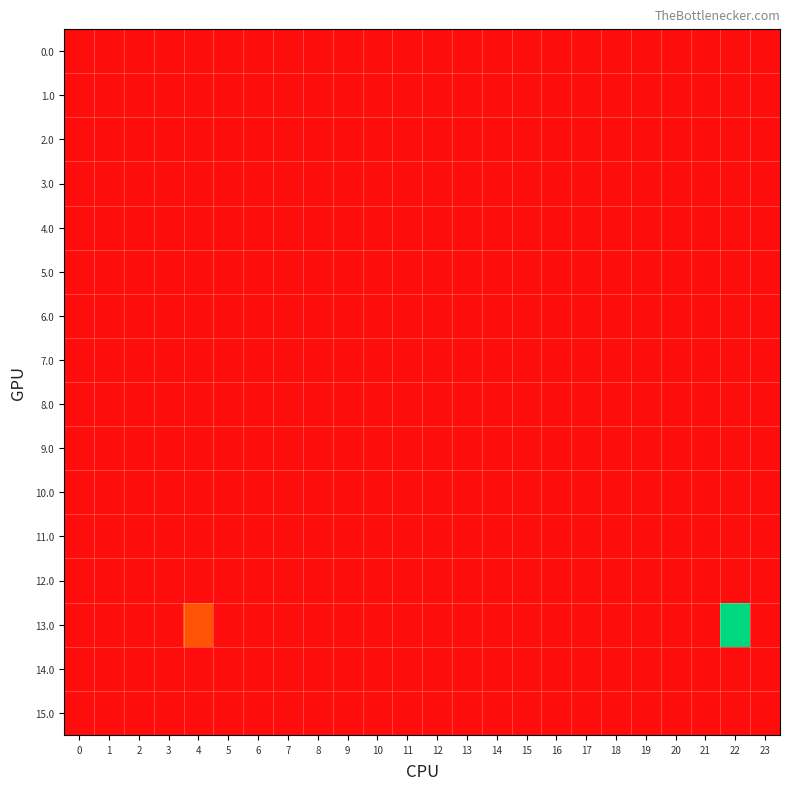

Rank the series at 0 from highest to lowest value.

0.0, 1.0, 2.0, 3.0, 4.0, 5.0, 6.0, 7.0, 8.0, 9.0, 10.0, 11.0, 12.0, 13.0, 14.0, 15.0